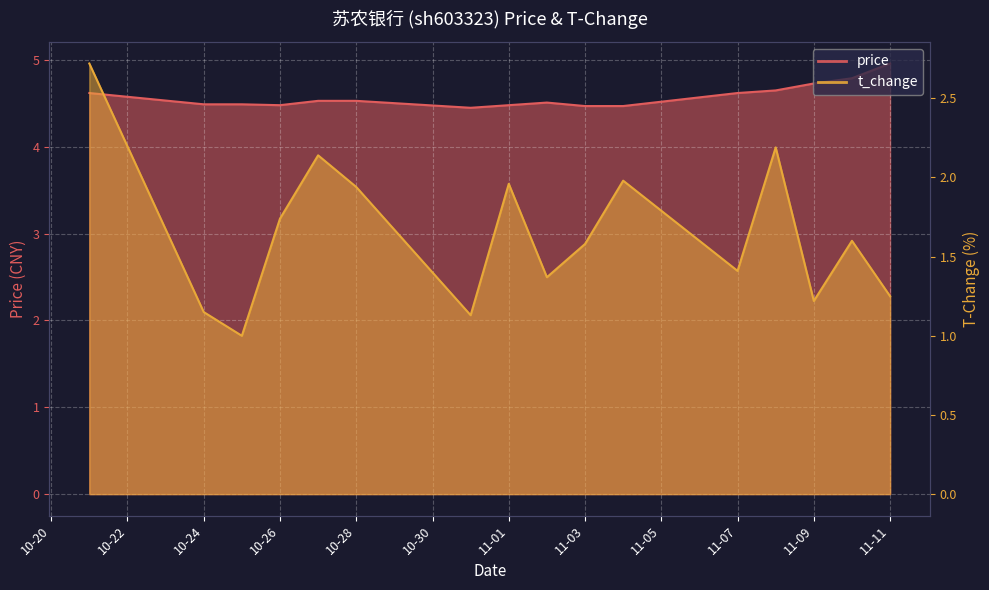

What is the greatest value displayed?

5.0